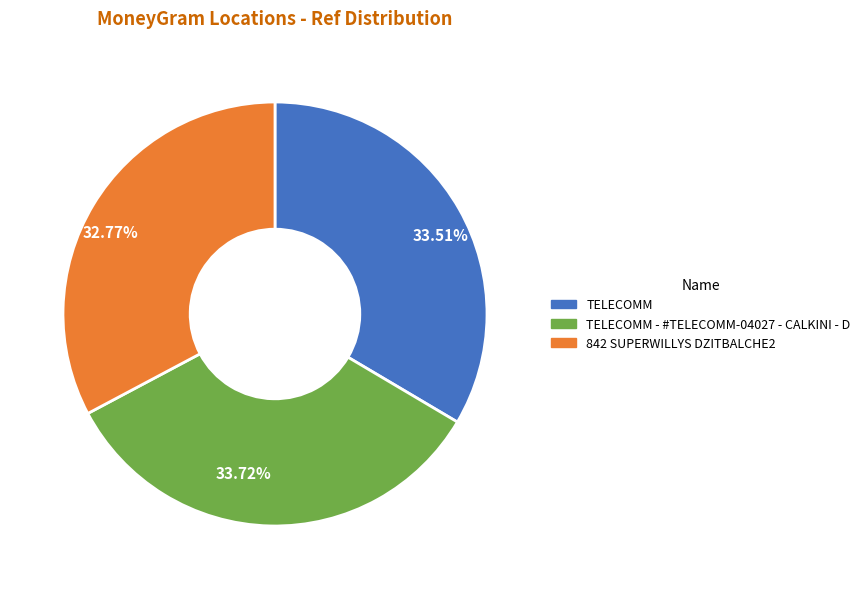

Is there any slice that represents more than half of the pie?

No